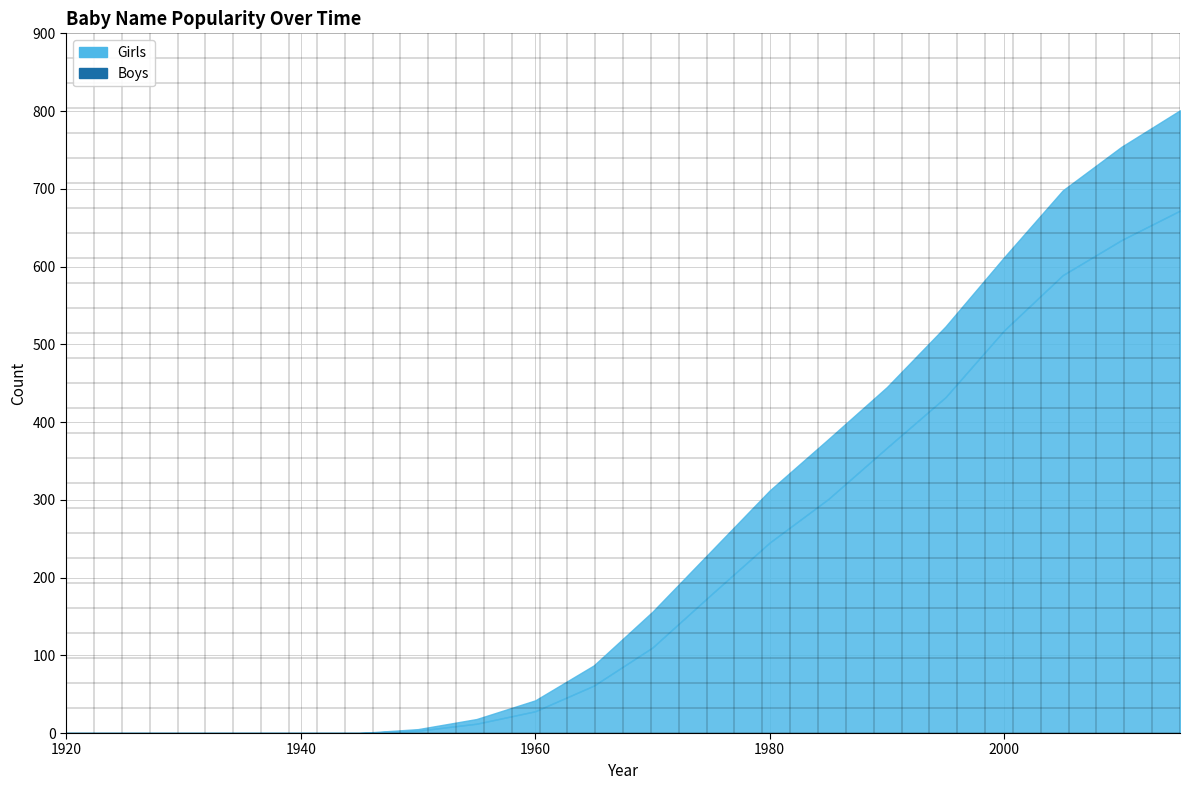

How many distinct data groups are displayed?

2